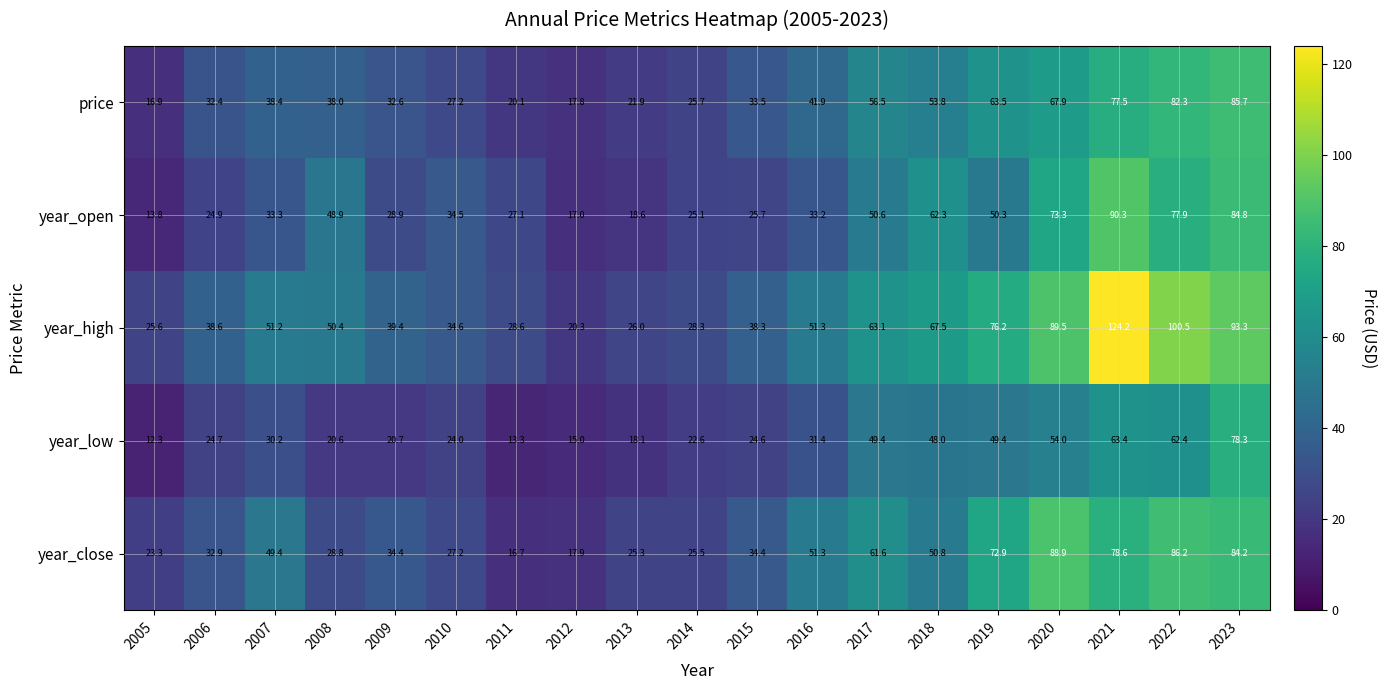

What is the sum of the year_high values at 2021 and 2017?

187.3